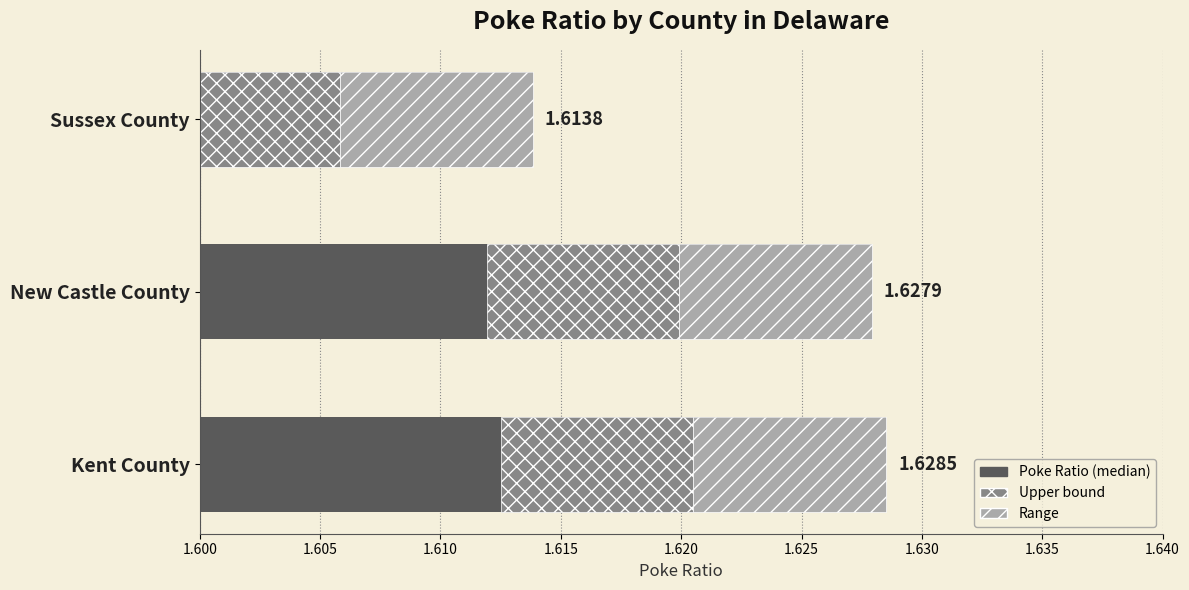

Are the bars horizontal?

Yes